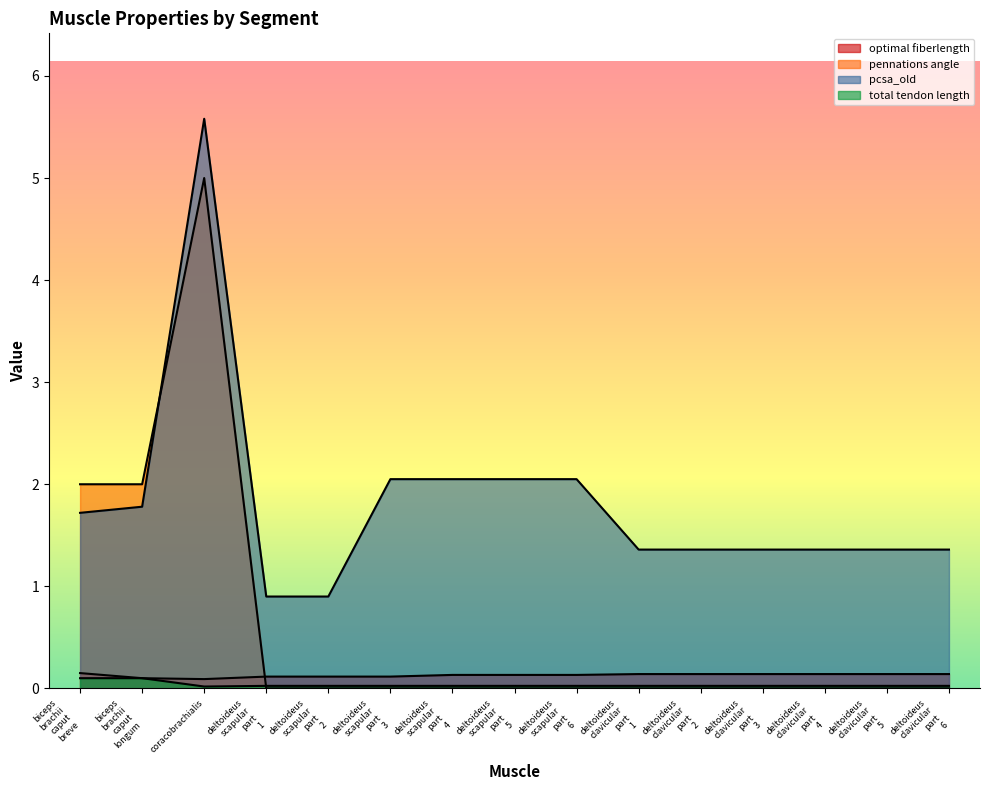

True or false: total tendon length has more than 1 interior local peaks.

False